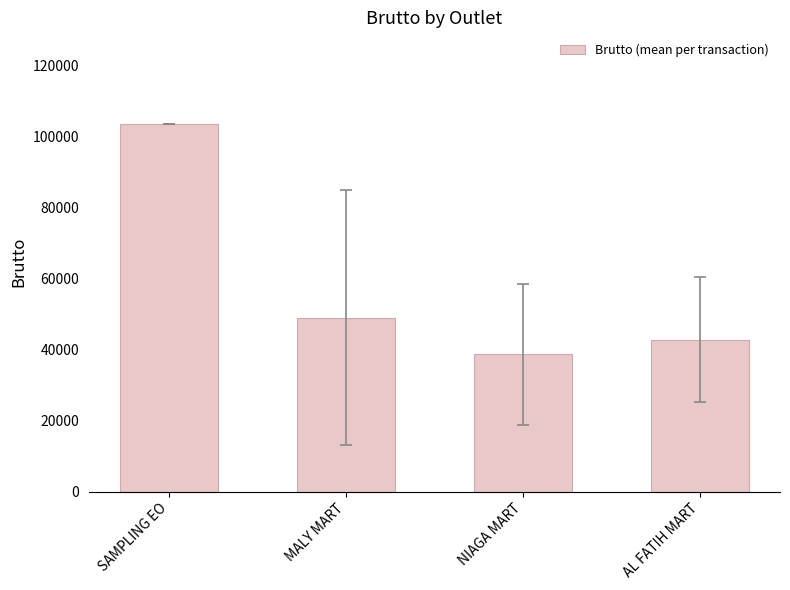

Count the number of categories in the chart.

4